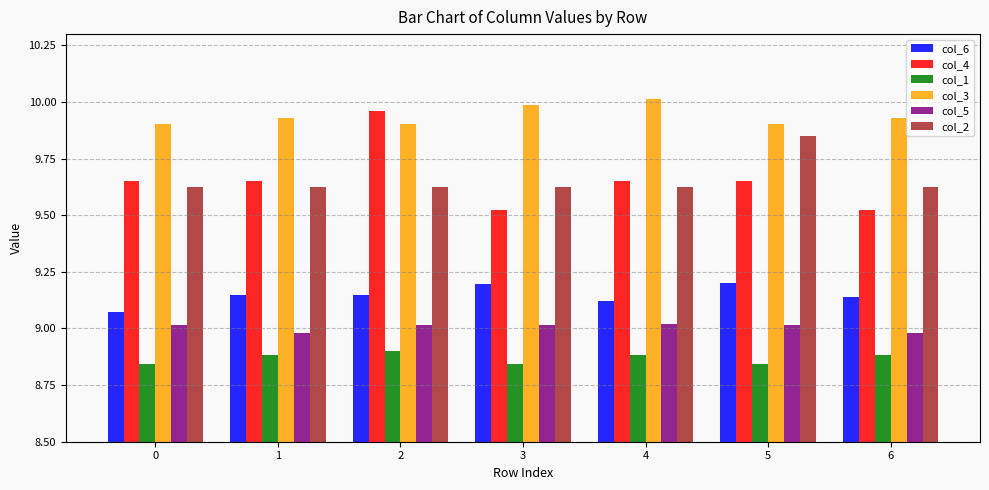

Which series has the largest range (max minus min)?

col_4